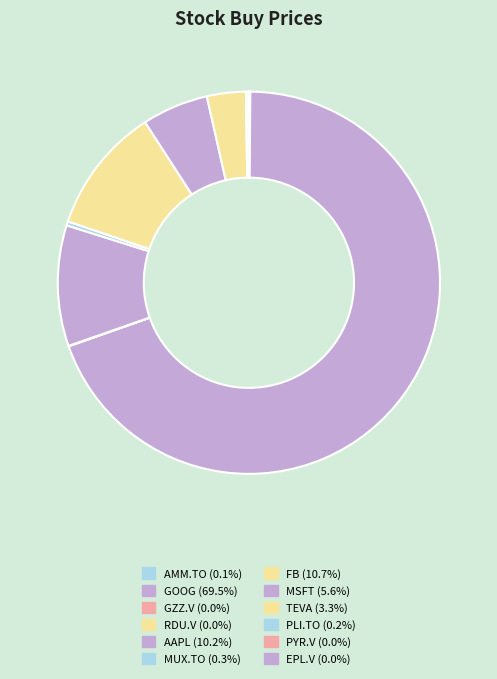

Rank the categories by value from highest to lowest.

GOOG, FB, AAPL, MSFT, TEVA, MUX.TO, PLI.TO, AMM.TO, GZZ.V, PYR.V, EPL.V, RDU.V